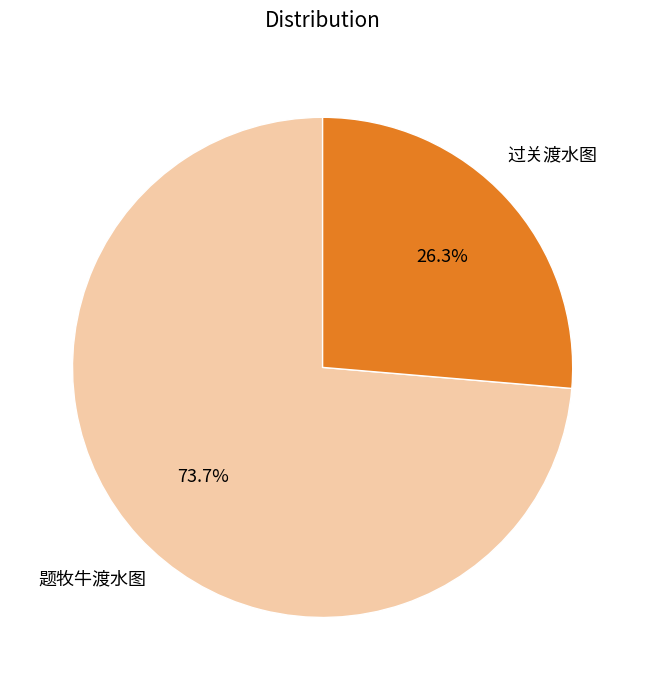

Count the number of slices in the pie.

2